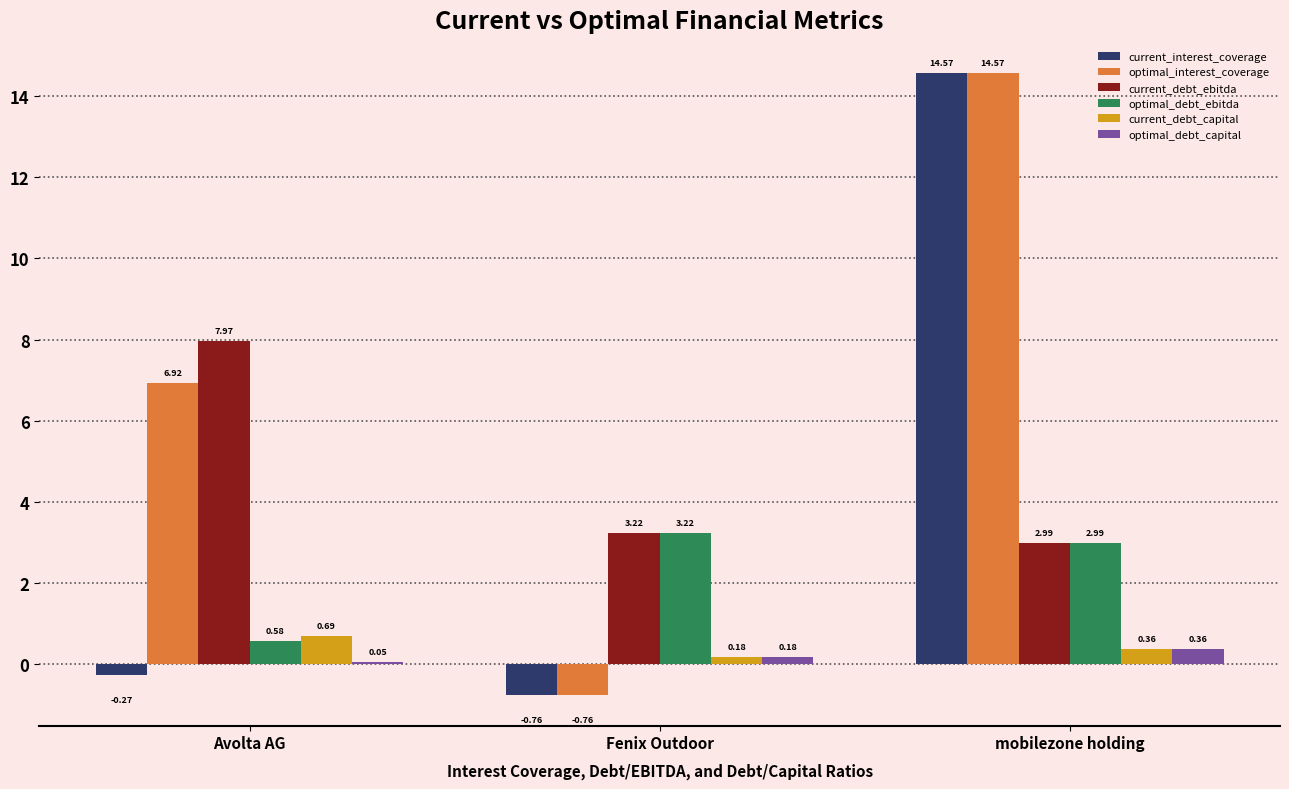

Which label corresponds to the largest value in the chart?

mobilezone holding